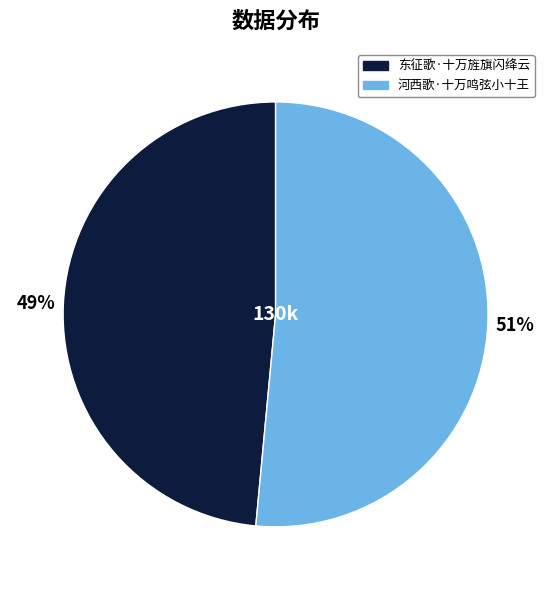

Which has a higher value, 东征歌·十万旌旗闪绛云 or 河西歌·十万鸣弦小十王?

河西歌·十万鸣弦小十王